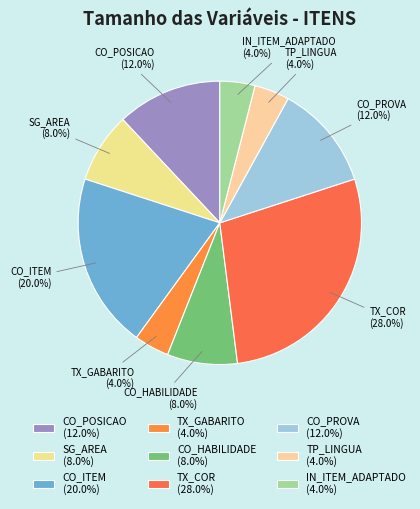

How many slices are in this pie chart?

9